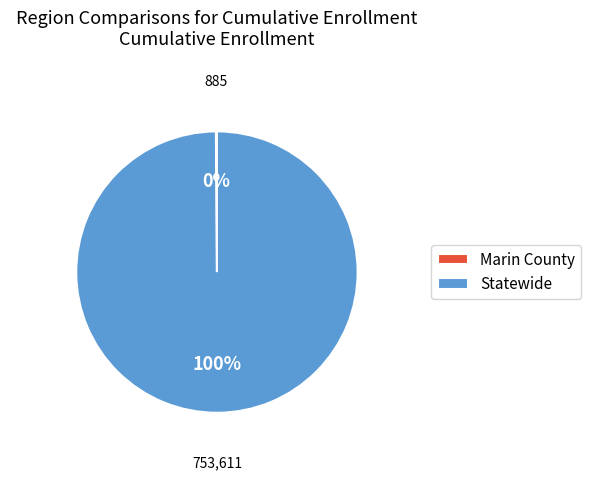

Which slice is the largest?

Statewide